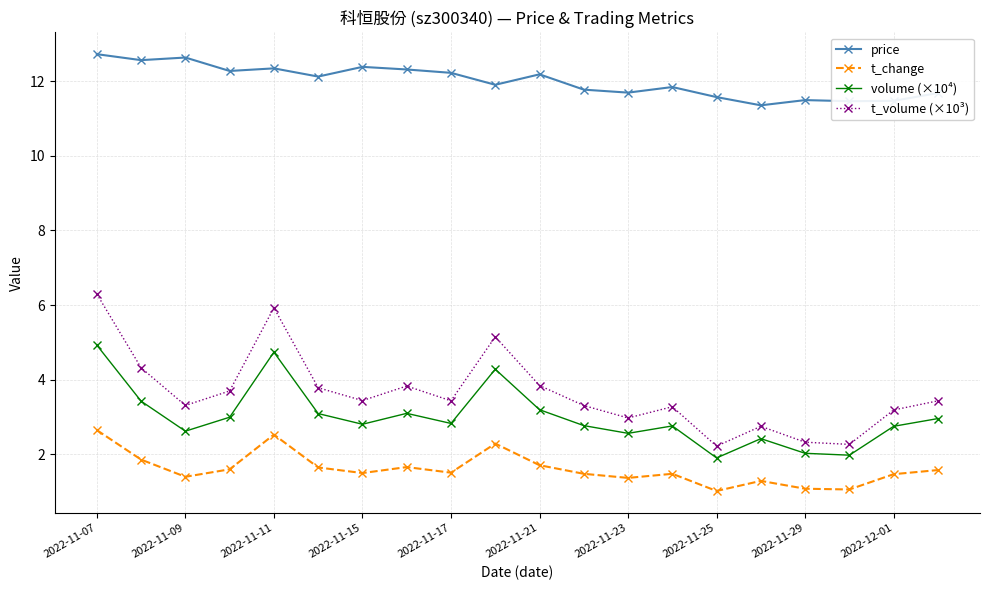

What is the maximum value shown in the chart?

12.7